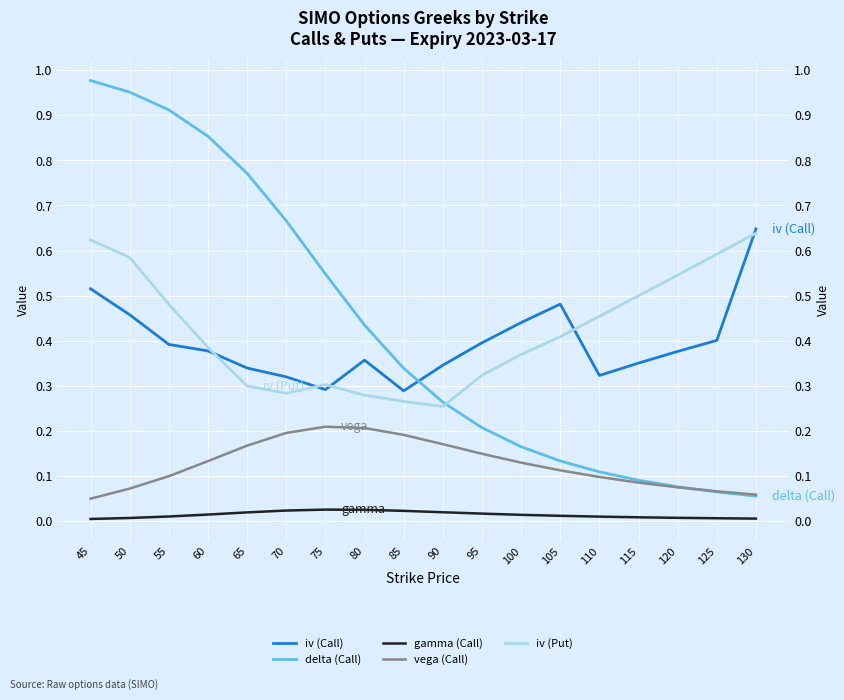

What is the value of the vega (Call) point at the 17th from the left?

0.1